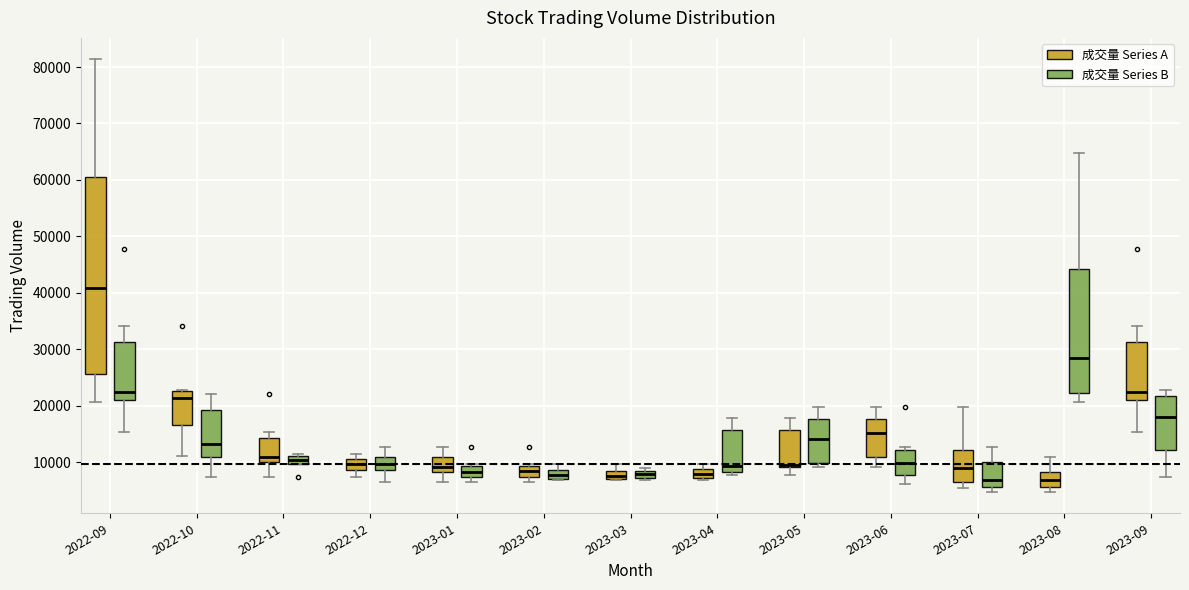

Which box has the highest median line?

2022-09 (成交量 Series A)